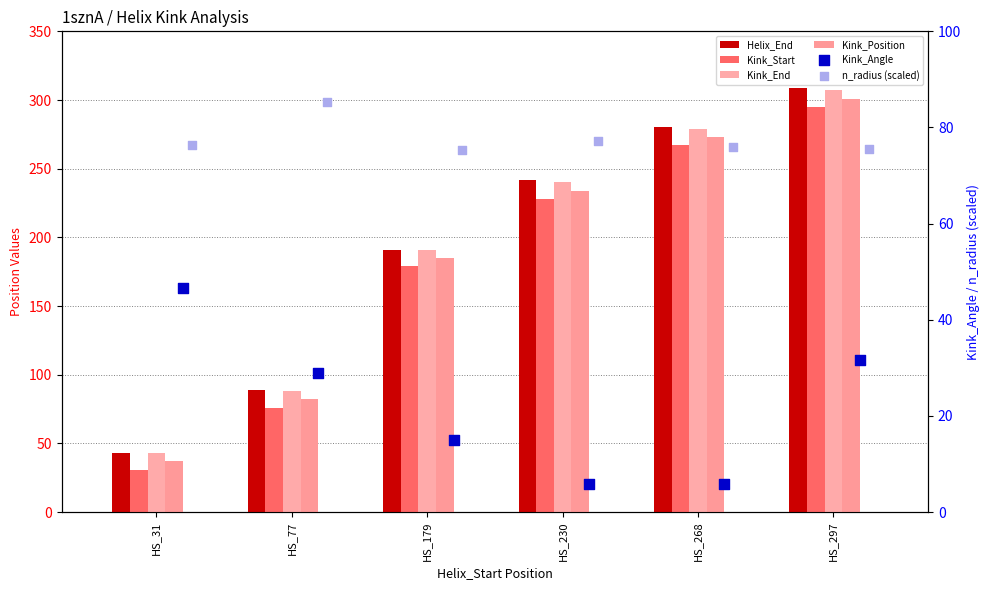

What is the total value across all series at HS_230?

1026.9